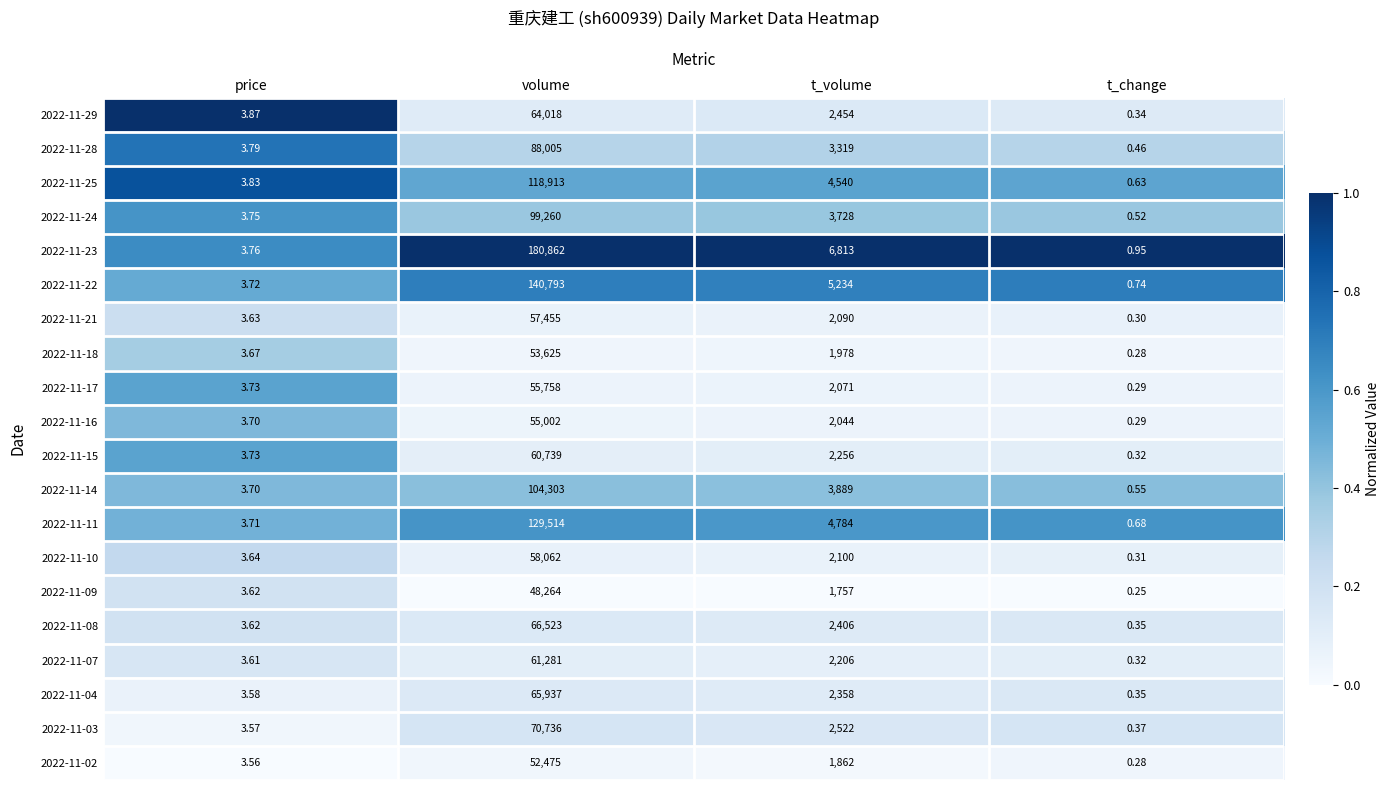

Where is 2022-11-17 nearest to the value 27879?

t_volume